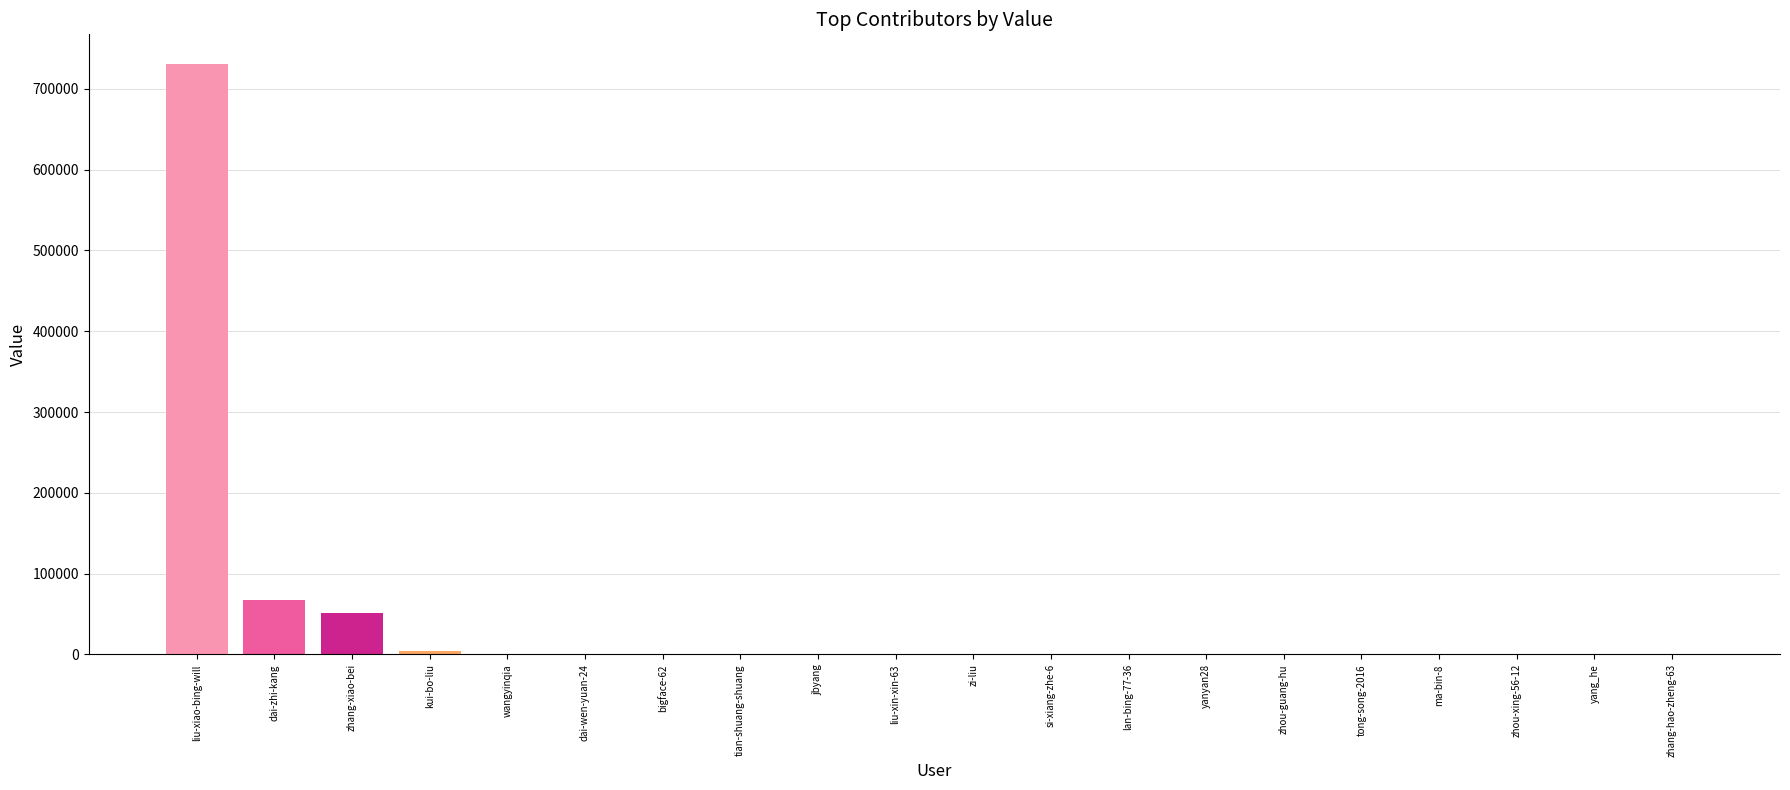

What is the sum of all values?

855402